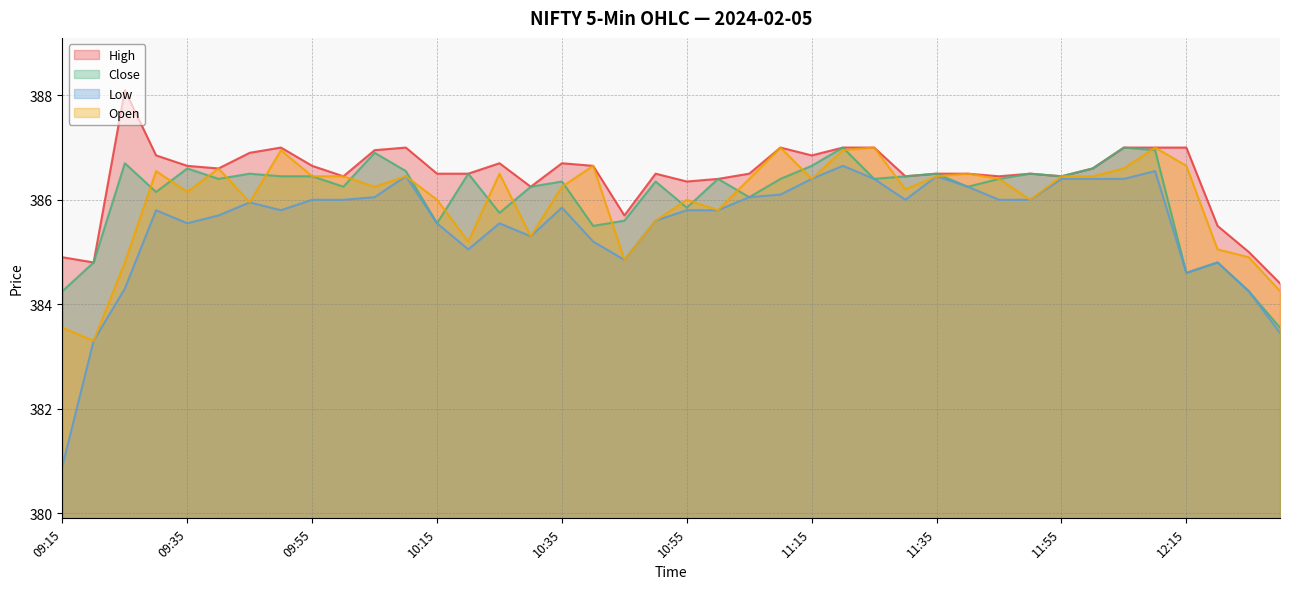

What is the difference between the maximum and minimum values in the High series?

3.7